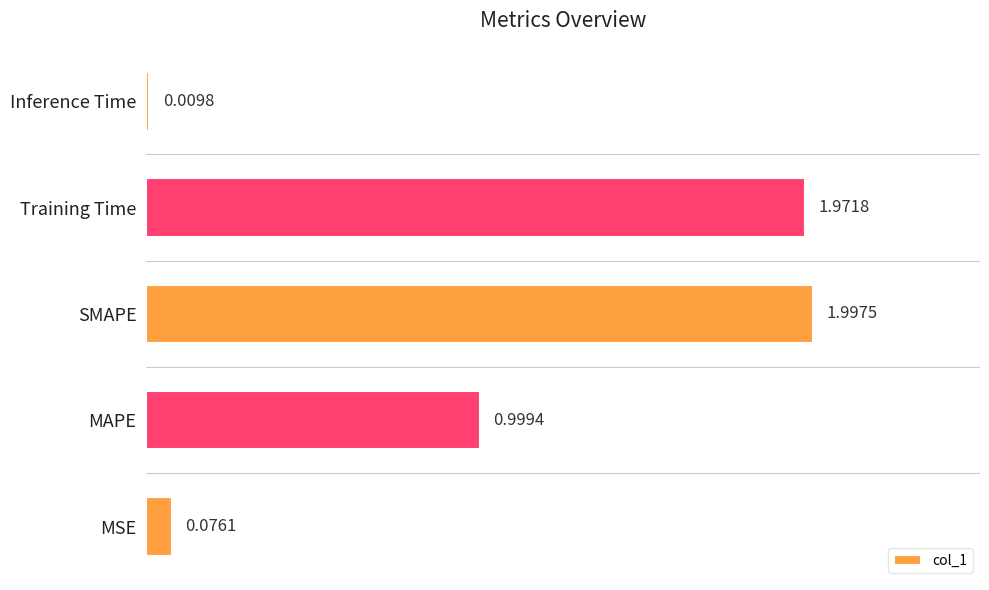

What is the average value?

1.0